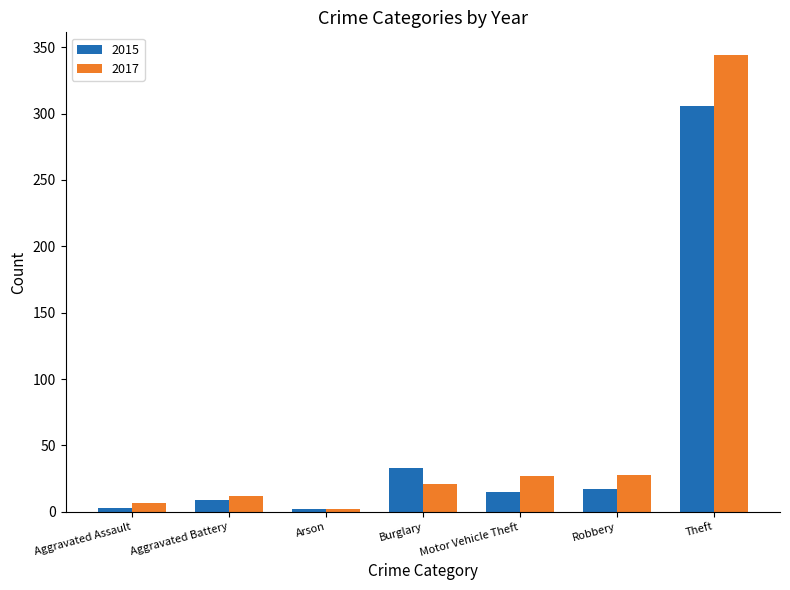

What is the spread (max minus min) of values at Aggravated Battery?

3